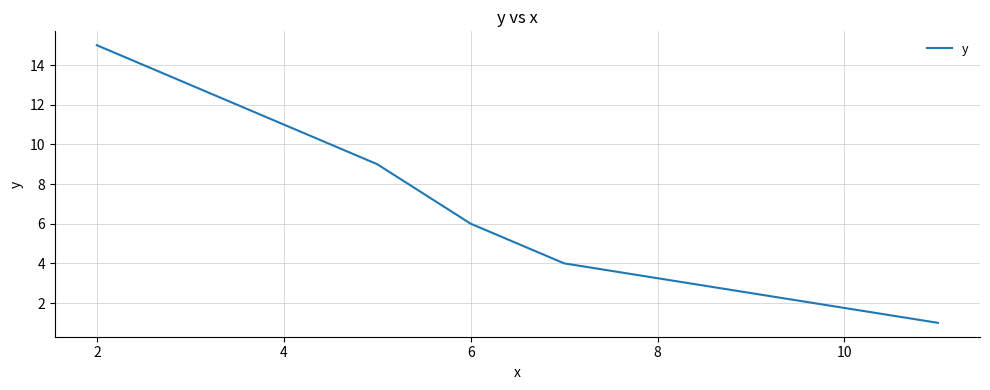

What is the average value?

7